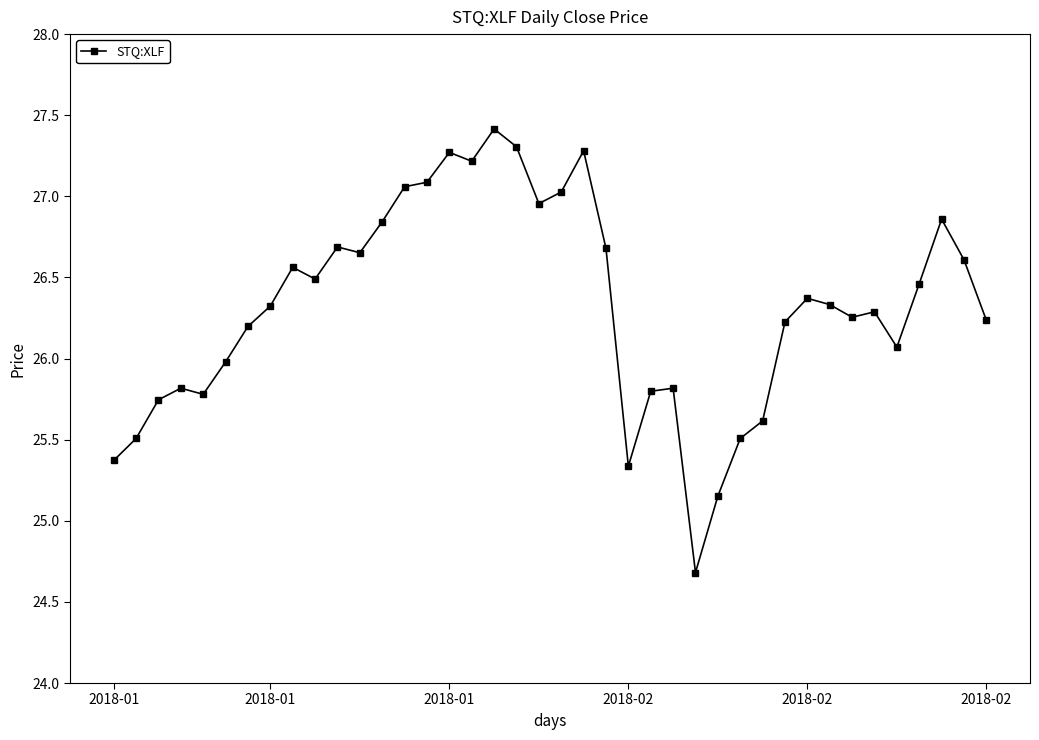

Is this an area chart (filled region under the line)?

No